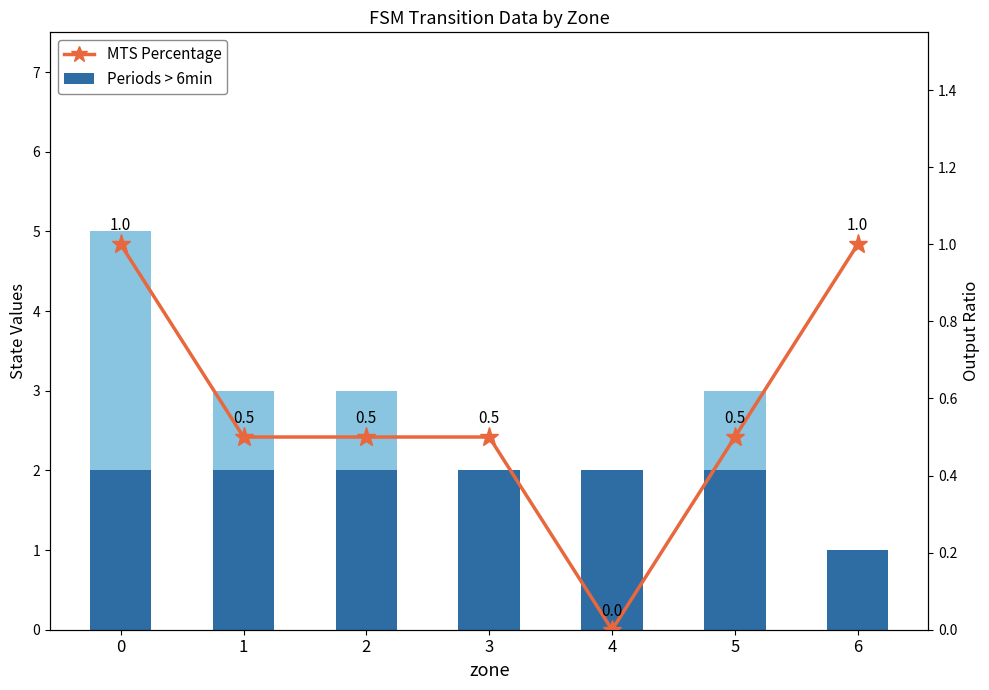

Which series has the largest total across all categories?

Periods > 6min